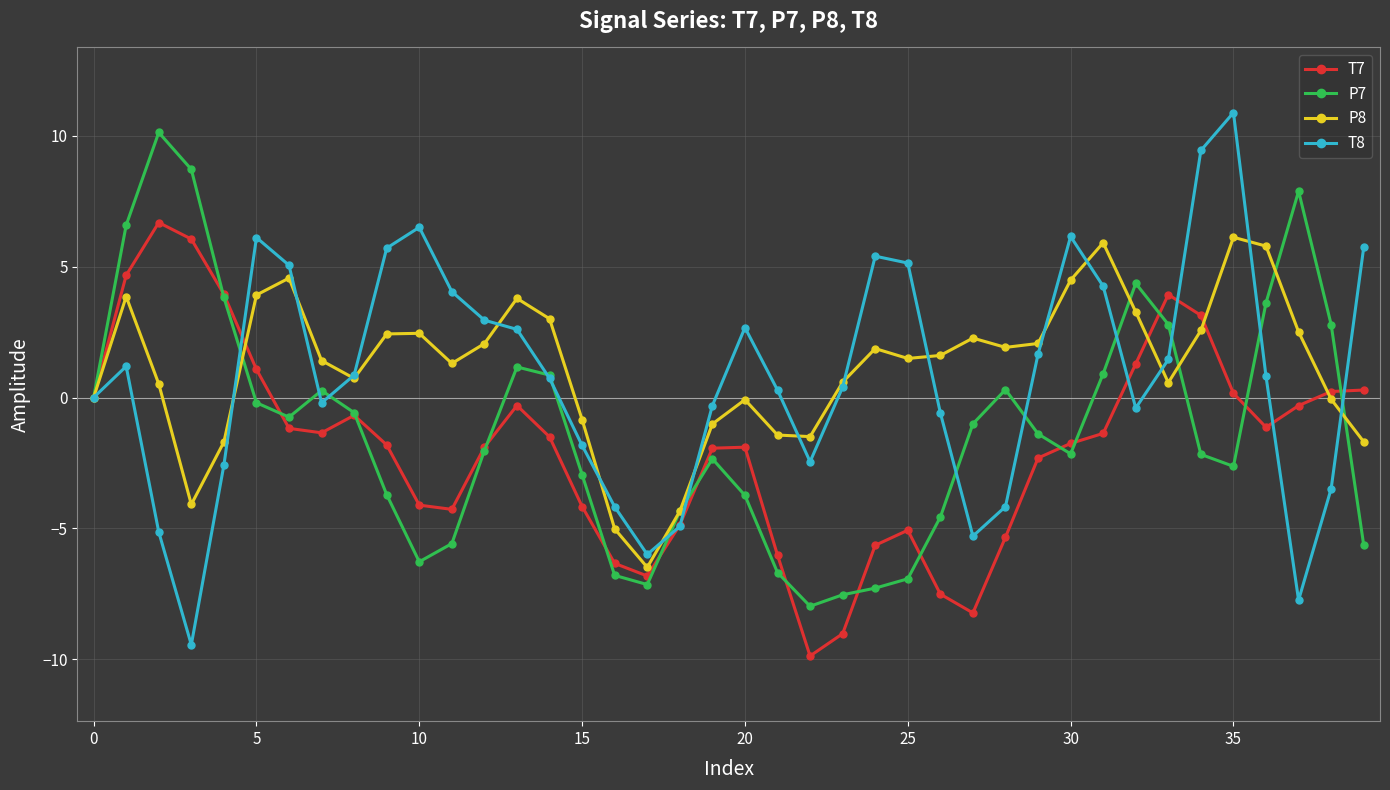

What is the average value of the T8 series?

0.8